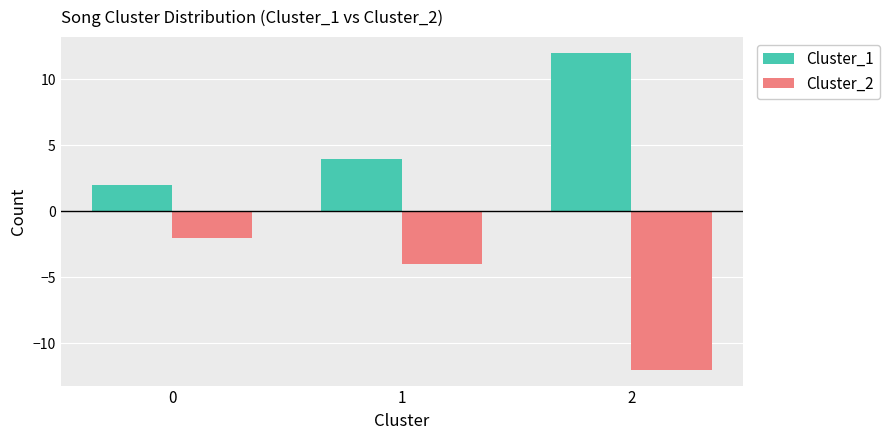

What are all the series names shown in the legend?

Cluster_1, Cluster_2